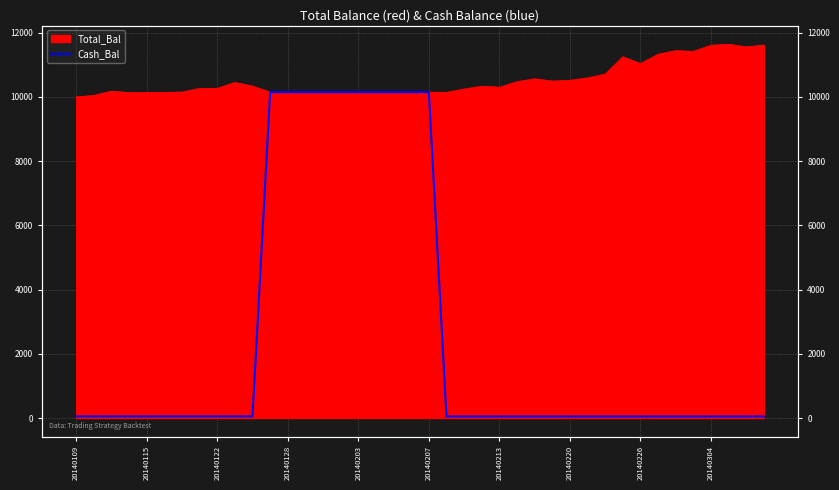

What is the sum of all values?

102966.7